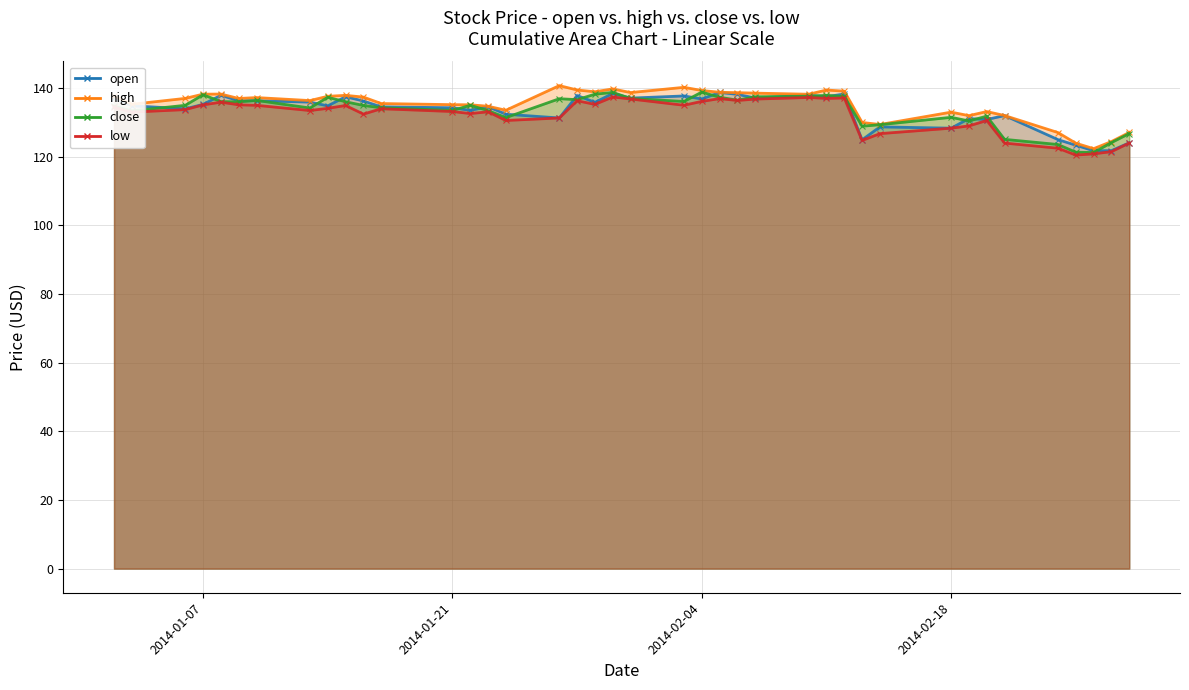

What is the average value of the close series?

133.5